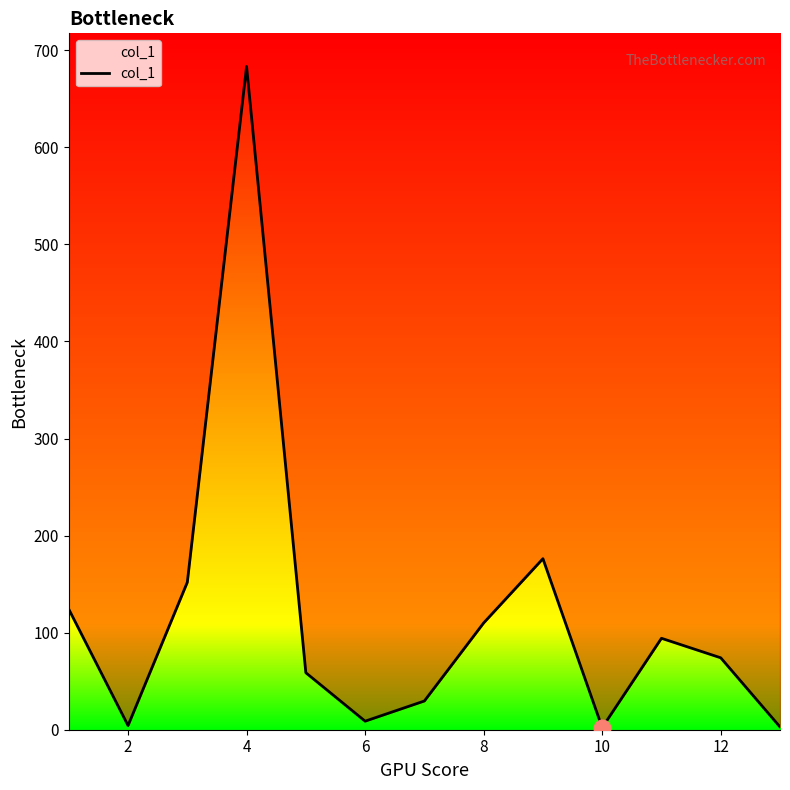

Which has a higher value, 8 or 8?

8